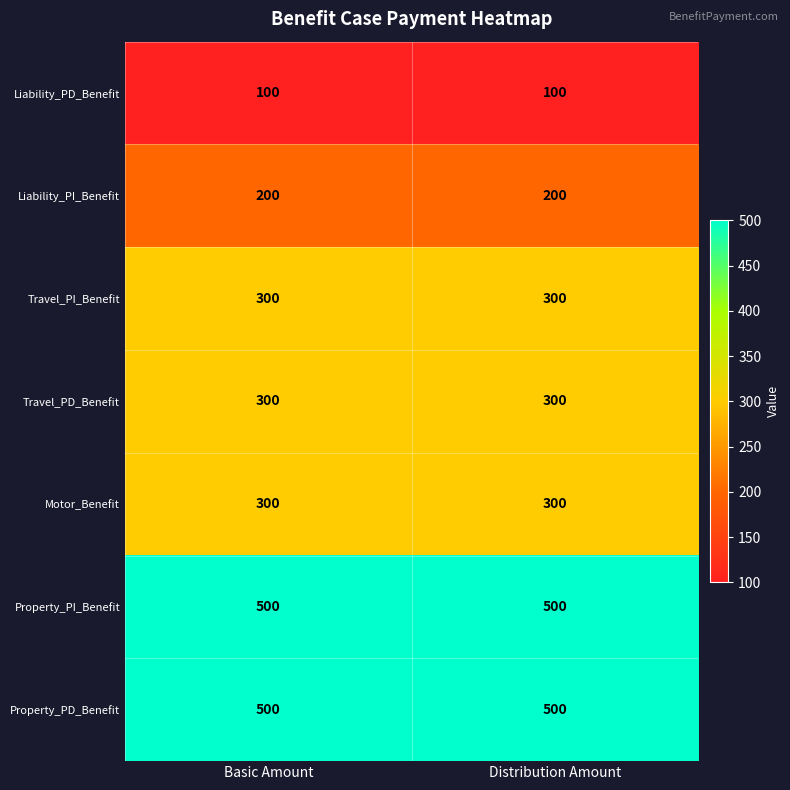

The Property_PD_Benefit series shows 500 at Distribution Amount. True or false?

True